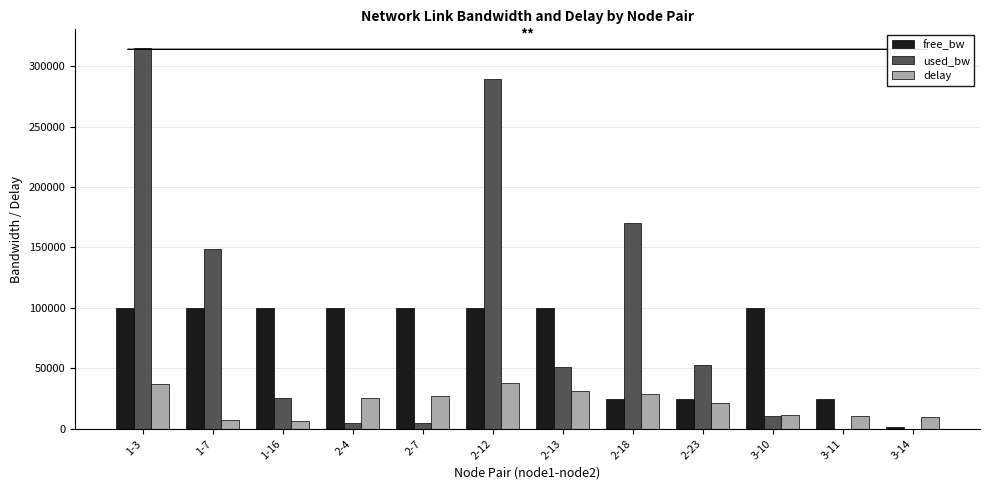

What is the spread (max minus min) of values at 1-3?

278126.1